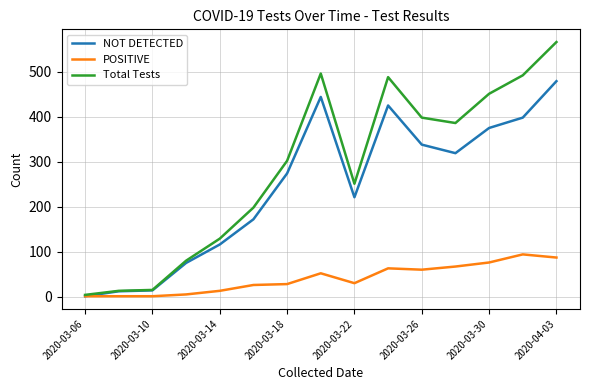

Which series has the widest spread of values?

Total Tests